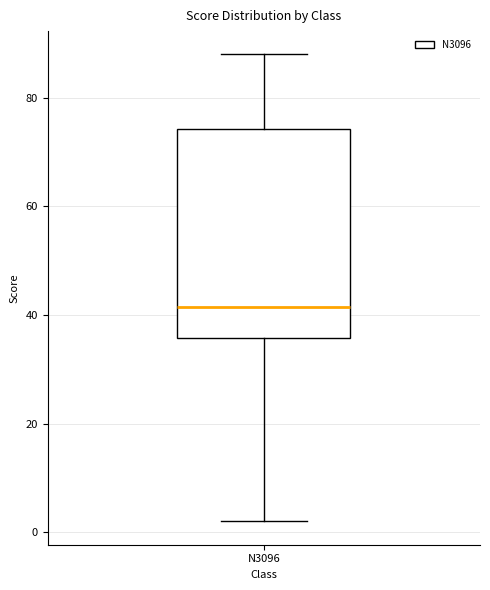

Read this box plot against the y-axis: the position of the median line, the range covered by the box, and the ends of both whiskers. The values are not printed on the chart, so give them approximately, as read against the axis.

median 42, box 36 to 74, whiskers 2 to 88